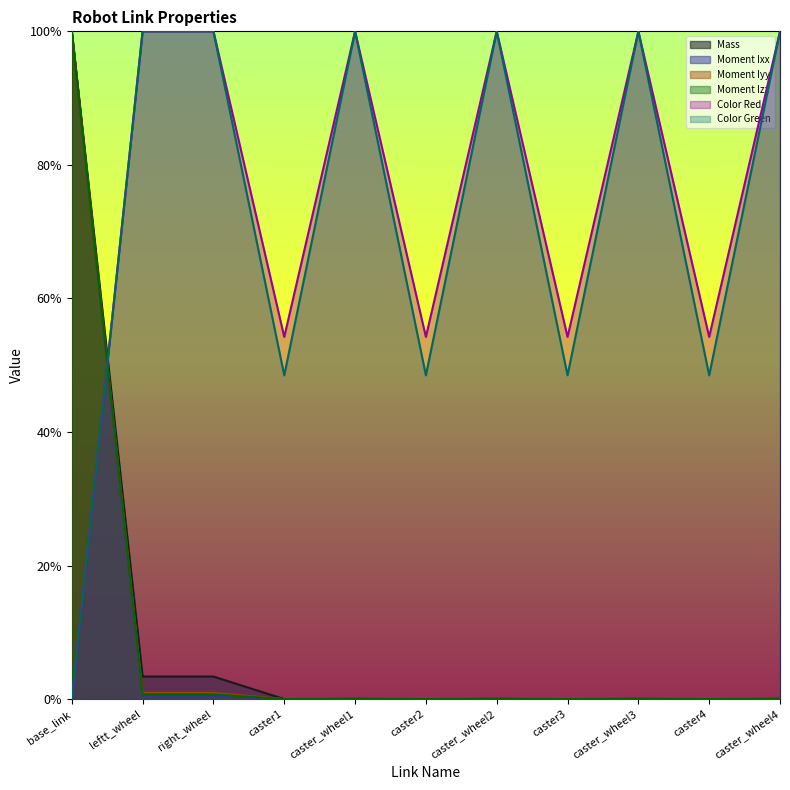

What are all the series names shown in the legend?

Mass, Moment Ixx, Moment Iyy, Moment Izz, Color Red, Color Green